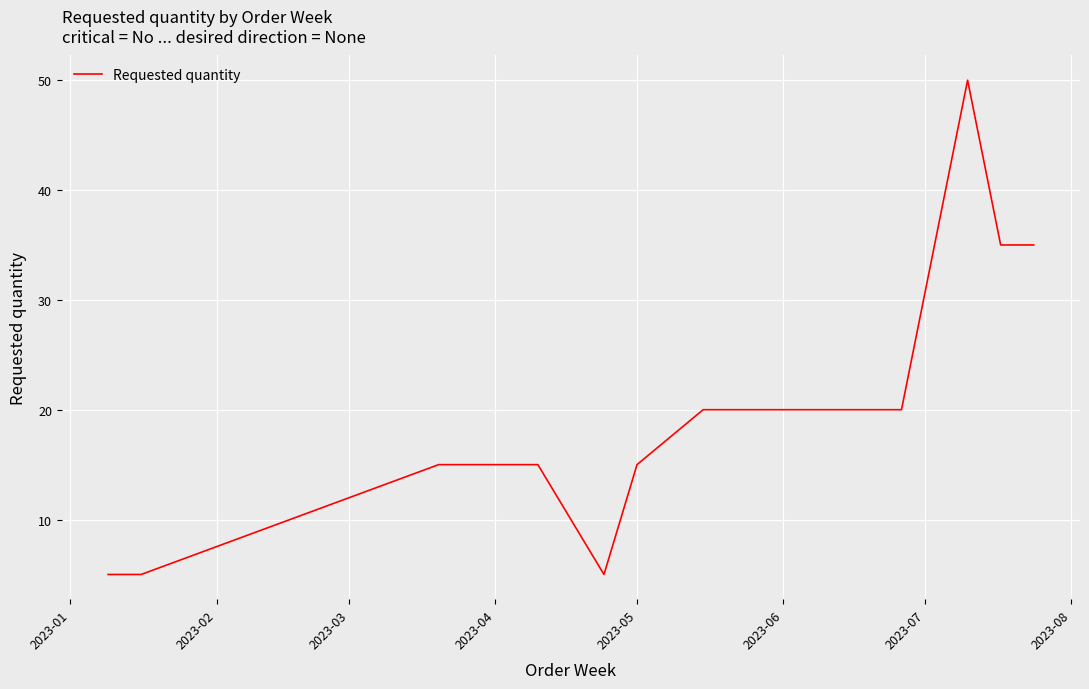

Count the values in the range 10 to 20.

7